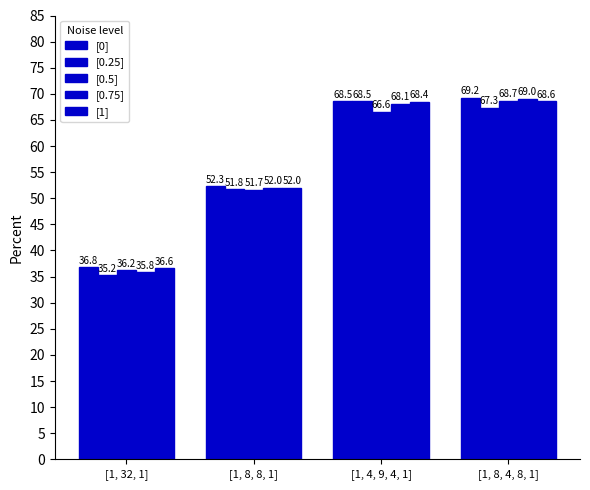

How many groups of bars are there?

4